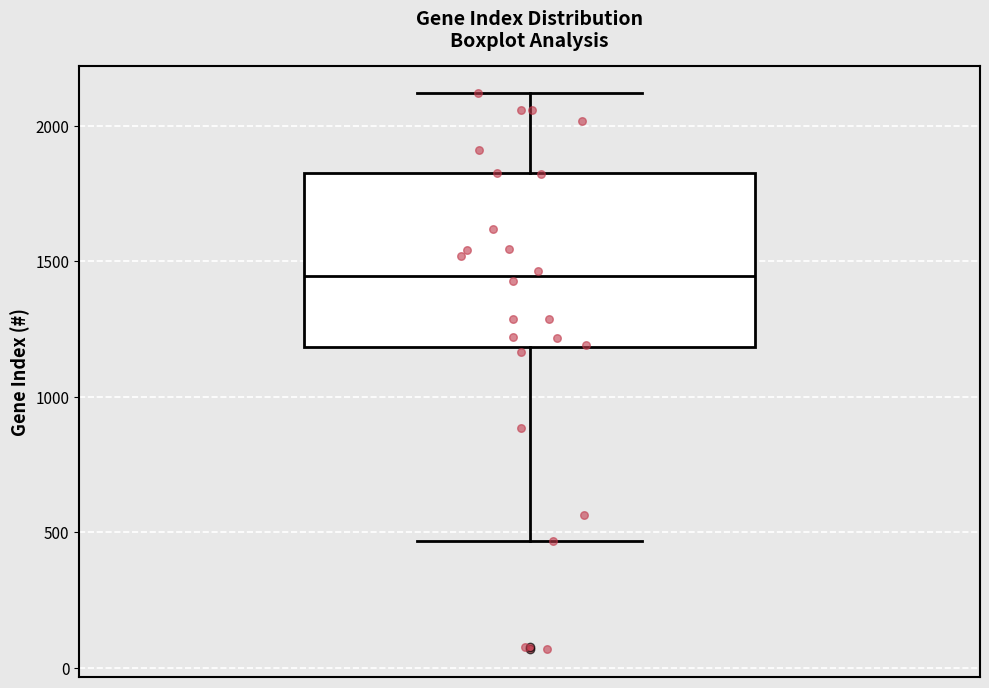

Read this box plot against the y-axis: the position of the median line, the range covered by the box, and the ends of both whiskers. The values are not printed on the chart, so give them approximately, as read against the axis.

median 1450, box 1200 to 1800, whiskers 450 to 2100